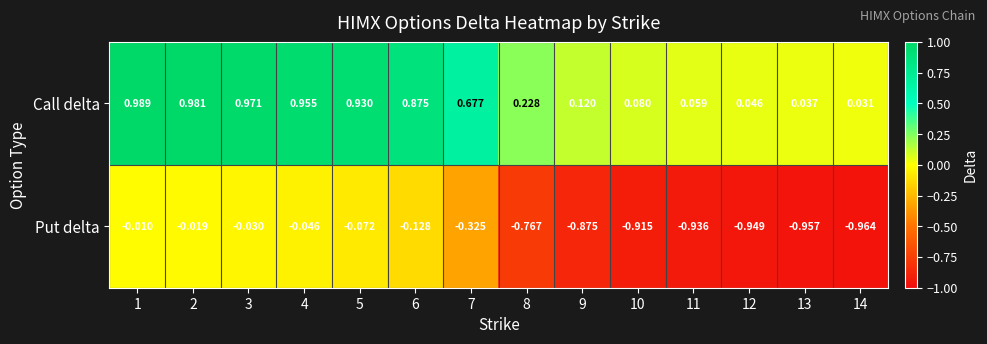

At how many categories does at least one series exceed 0?

14